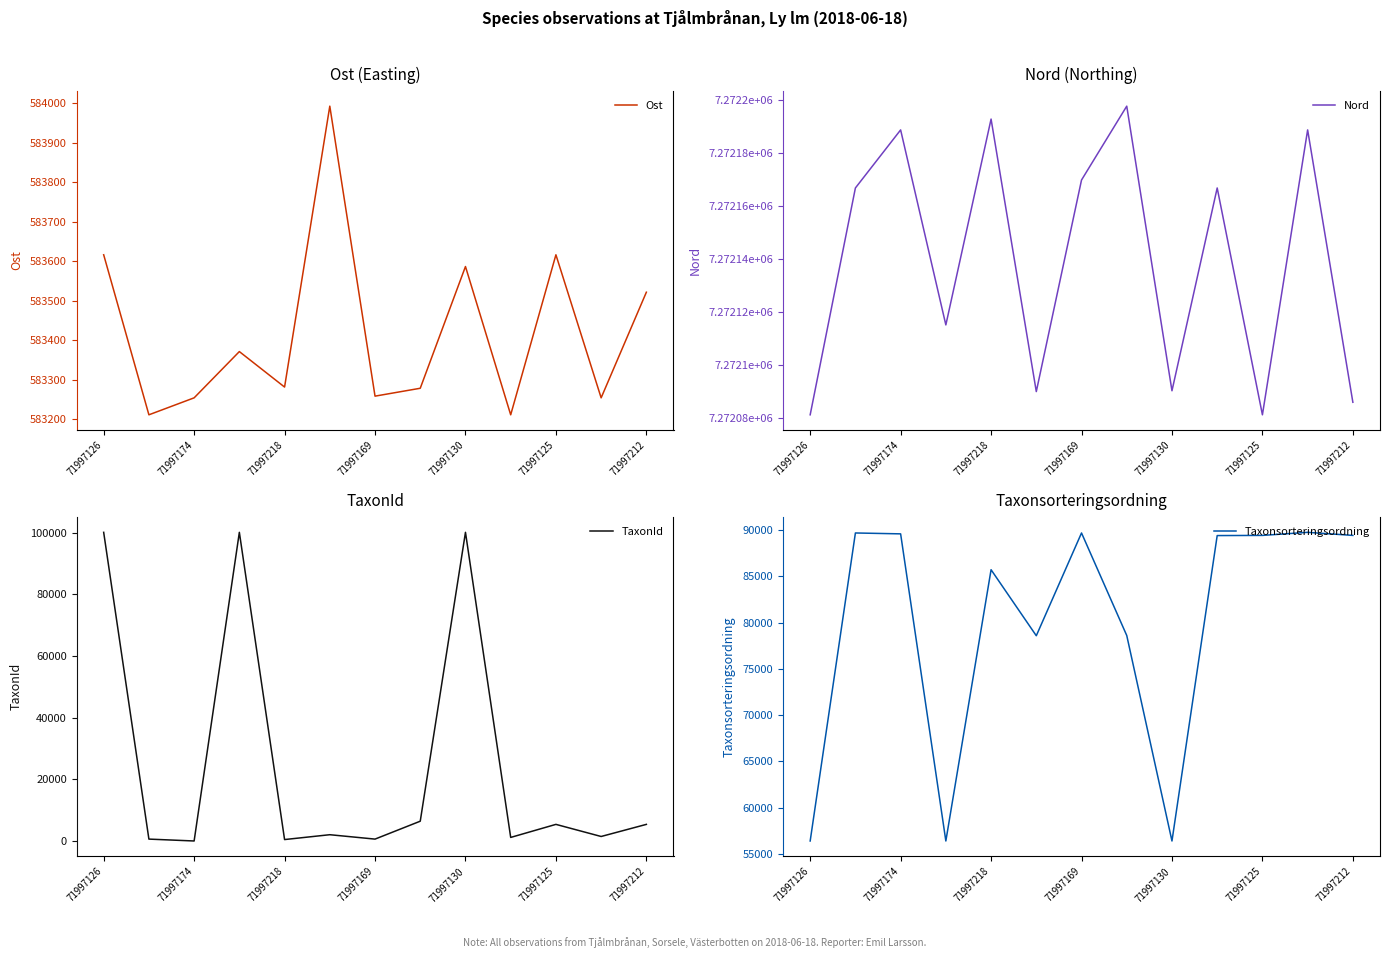

How many interior local valleys does the Taxonsorteringsordning series have?

3